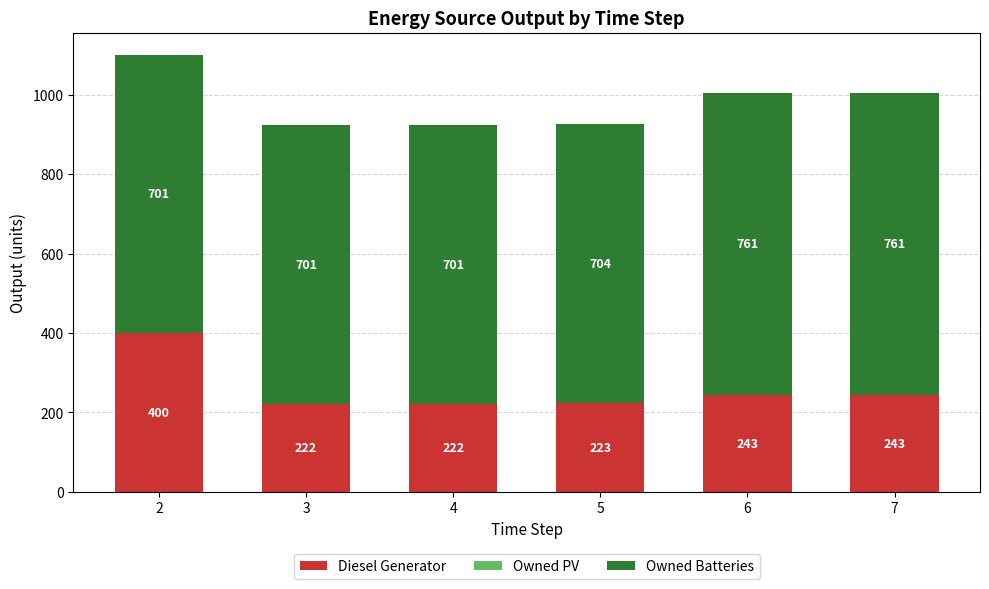

How many bars are there in total?

6